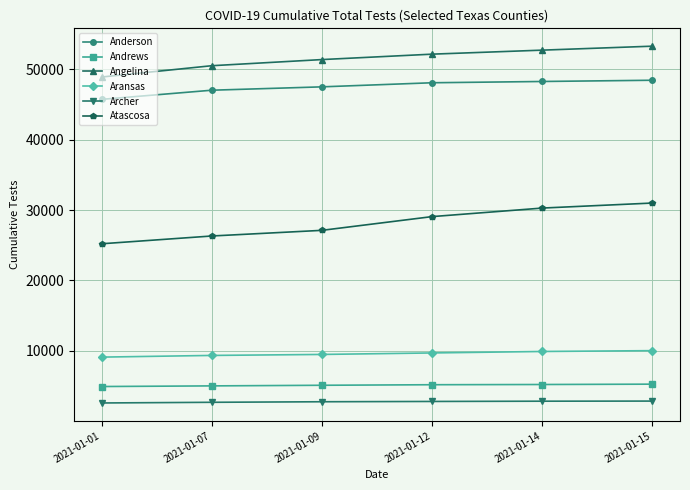

Which series has the largest range (max minus min)?

Atascosa